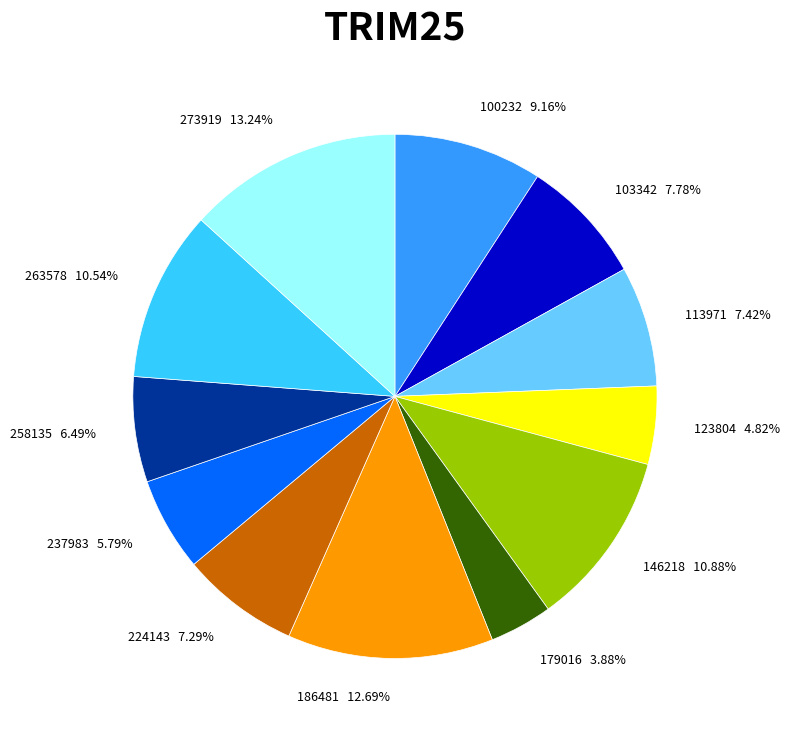

Combined, do 123804 and 186481 account for over 50%?

No